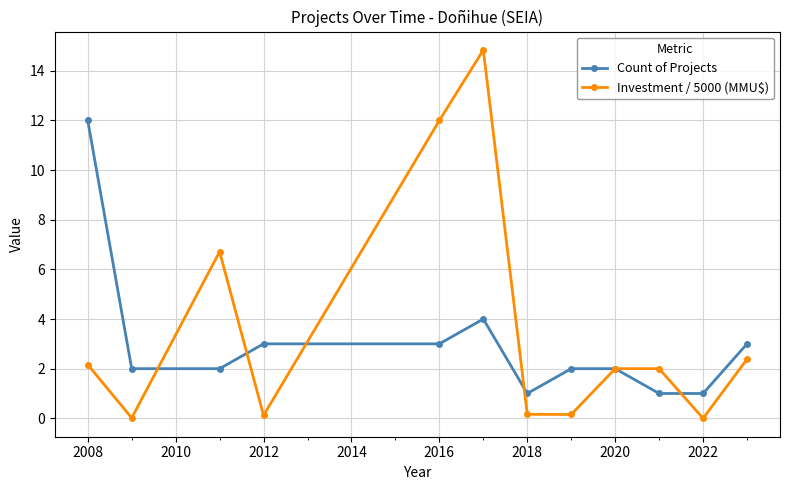

Which series has the largest total across all categories?

Investment / 5000 (MMU$)